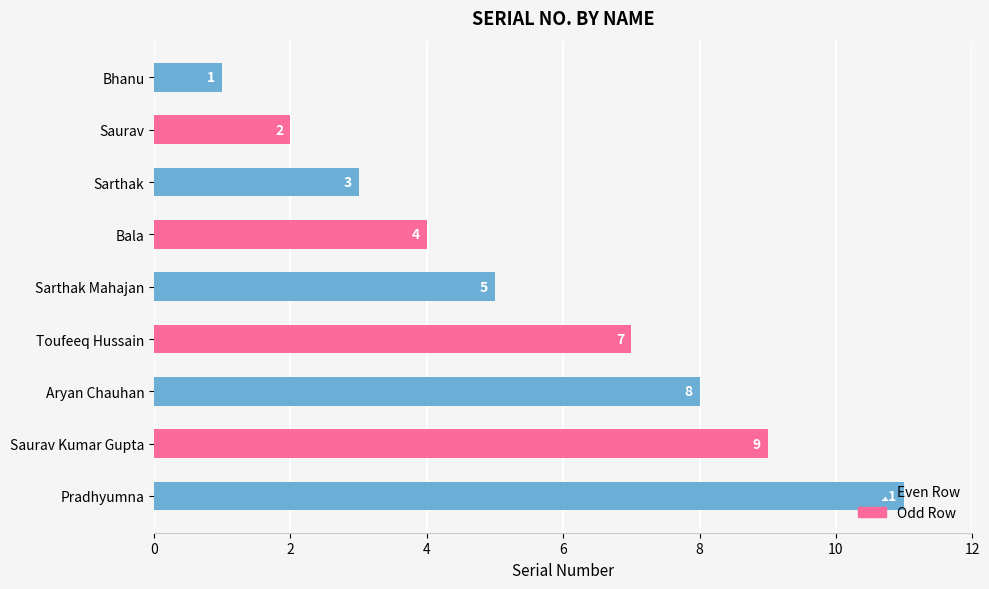

The chart shows a value of 11 at Toufeeq Hussain. True or false?

False